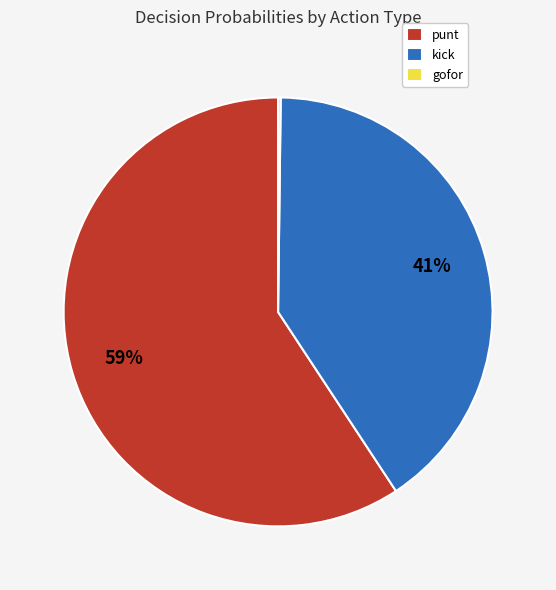

Which slice is the largest?

punt